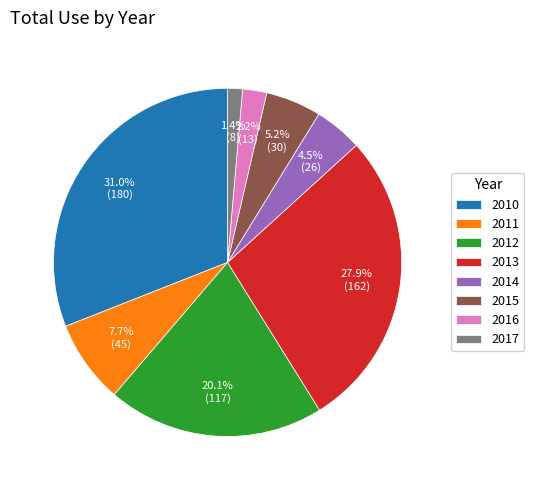

How many segments does this pie chart have?

8